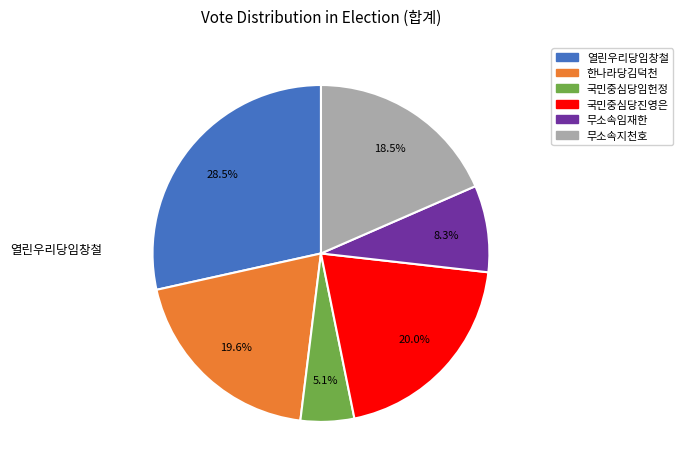

What percentage is the 무소속임재한 slice, to the nearest percent?

8%